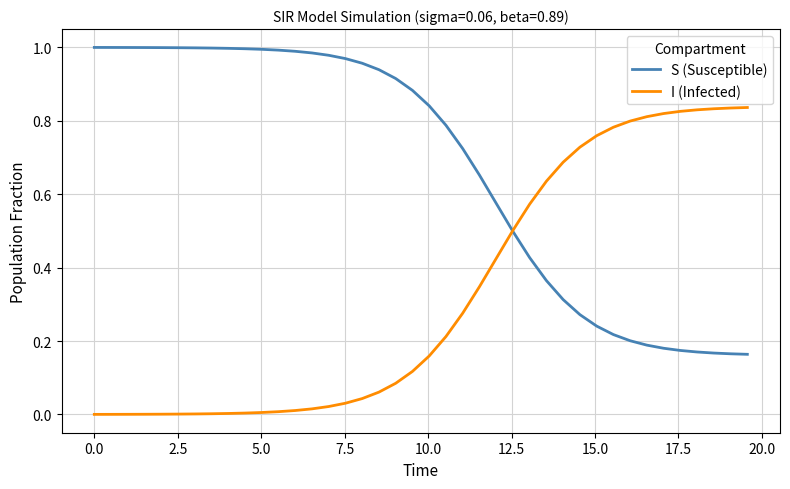

How many categories are shown in the chart?

40